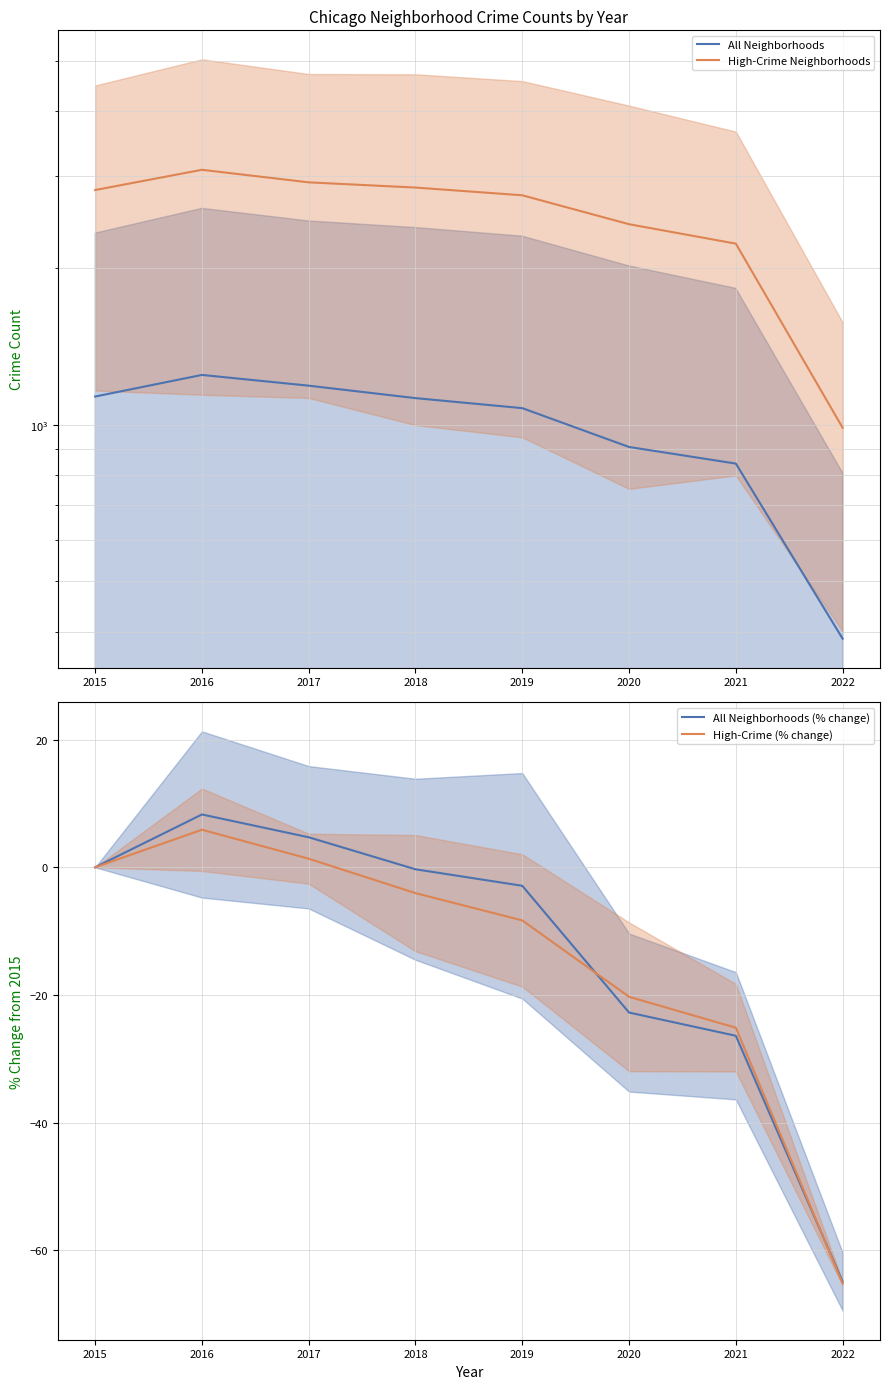

Which category has the lowest value in the All Neighborhoods (% change) series?

2022